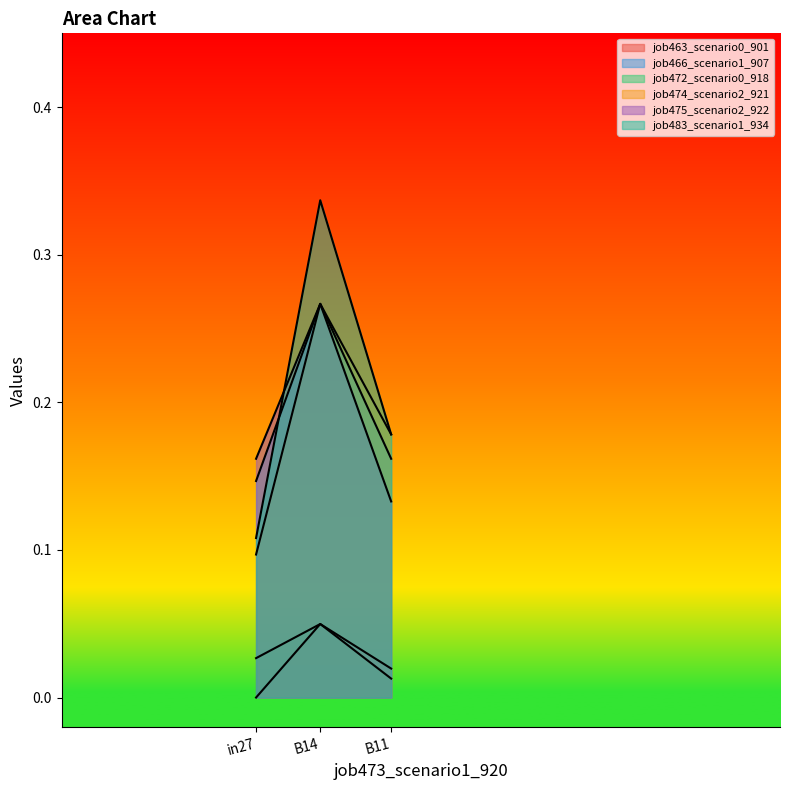

Is it true that job463_scenario0_901 equals 0.0 at B11?

True